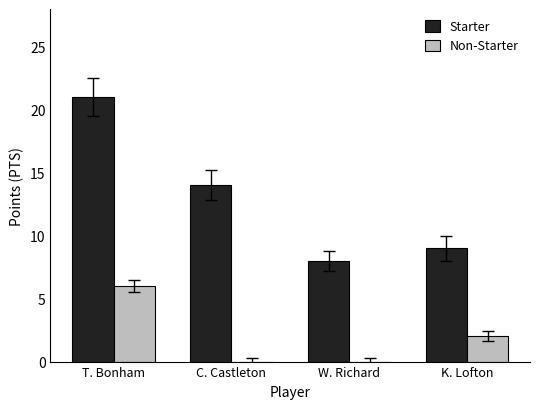

Reading left to right, extract all data points from this chart.

Starter: T. Bonham=21	C. Castleton=14	W. Richard=8	K. Lofton=9
Non-Starter: T. Bonham=6	C. Castleton=0	W. Richard=0	K. Lofton=2